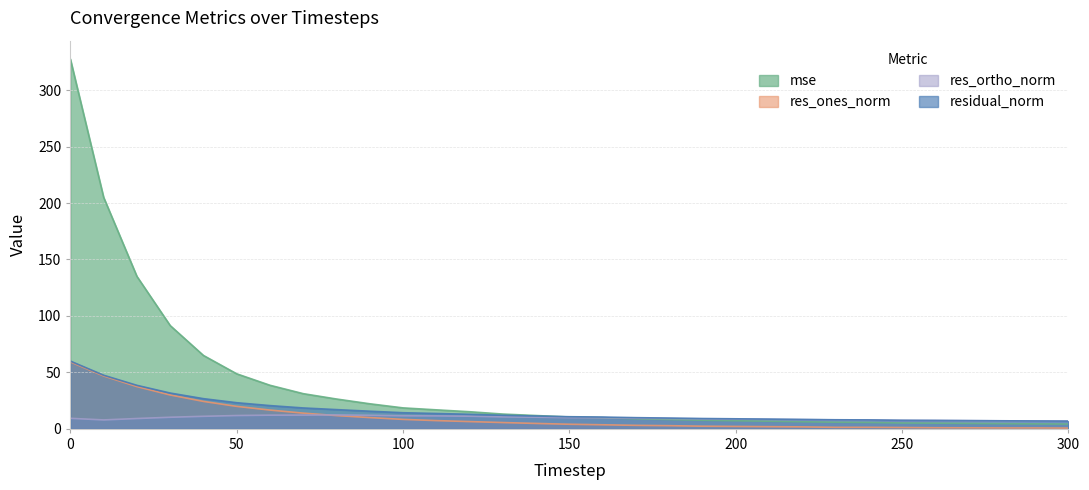

What is the approximate value of residual_norm at 260?

7.5